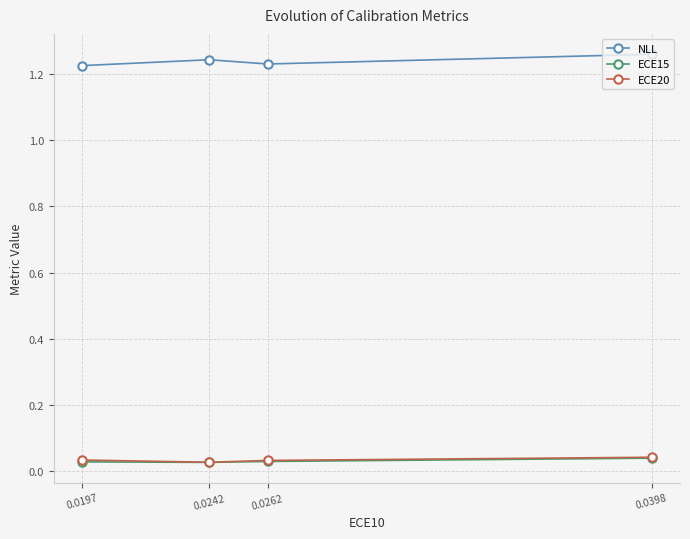

The value of NLL at 0.0197 is 1.2. True or false?

True